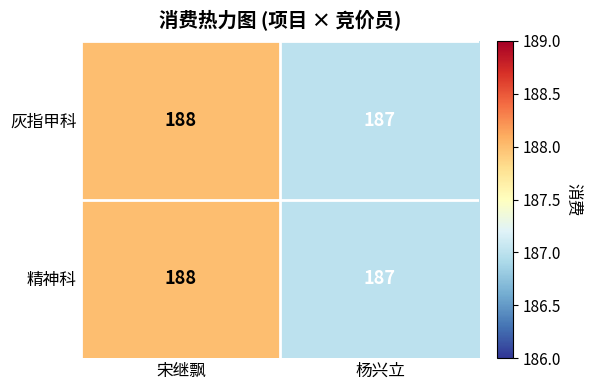

Reading left to right, extract all data points from this chart.

灰指甲科: 188	187
精神科: 188	187